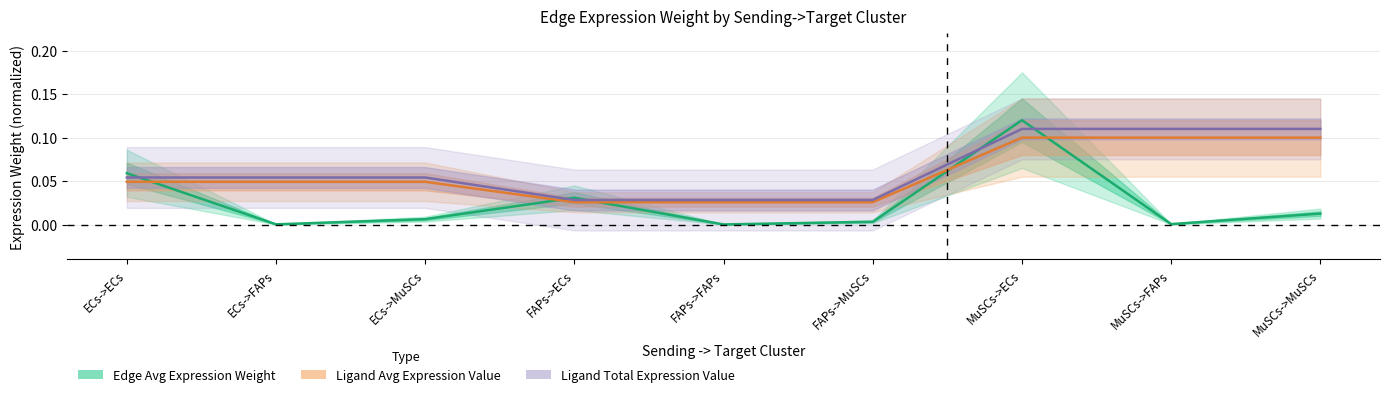

List the labels in order of Edge average expression weight value, largest first.

MuSCs->ECs, ECs->ECs, FAPs->ECs, MuSCs->MuSCs, ECs->MuSCs, FAPs->MuSCs, MuSCs->FAPs, ECs->FAPs, FAPs->FAPs